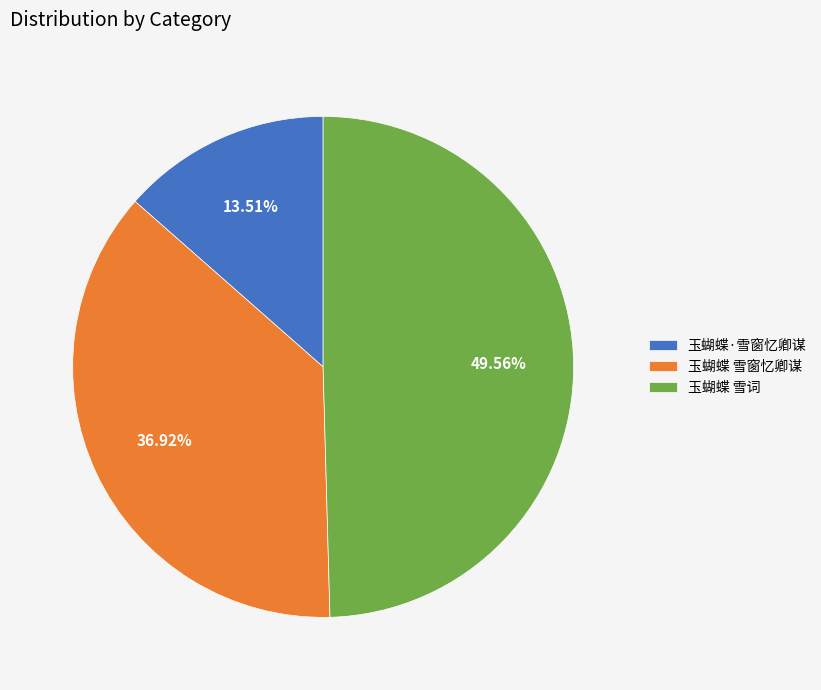

Combined, do 玉蝴蝶 雪窗忆卿谋 and 玉蝴蝶 雪词 account for over 50%?

Yes